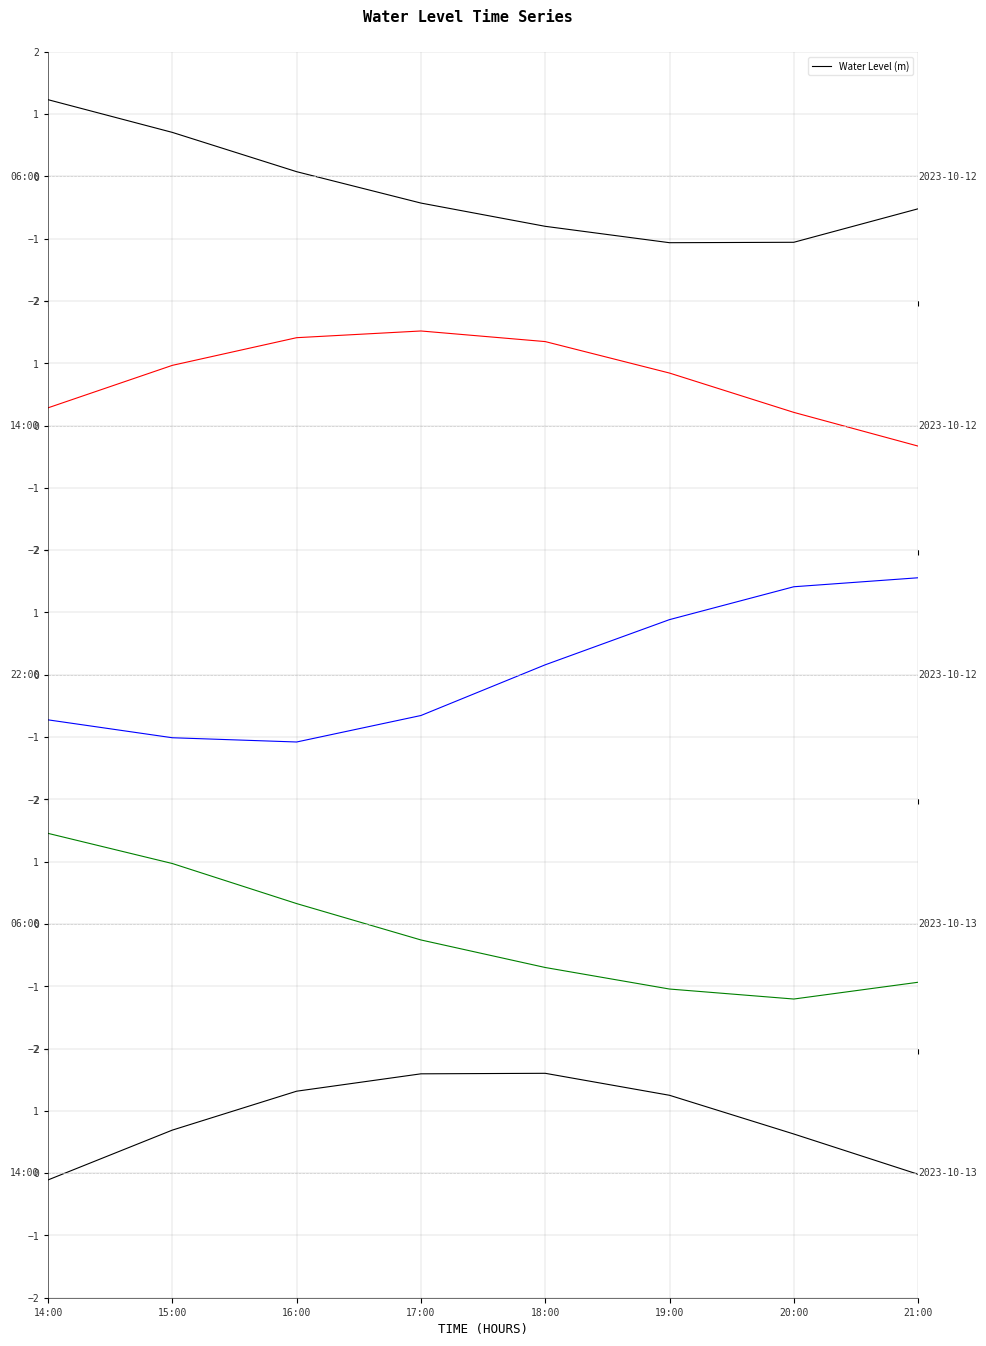

The chart shows a value of -0.0 at 21:00. True or false?

False